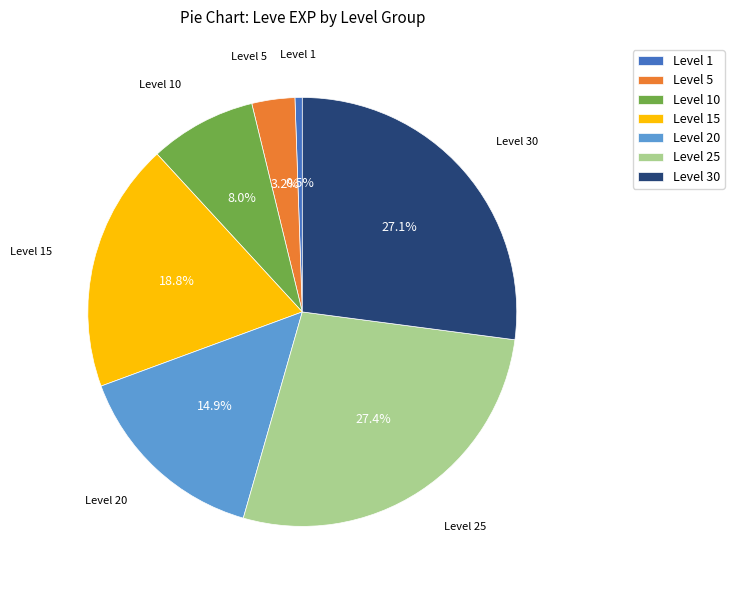

Which slice is the smallest?

Level 1